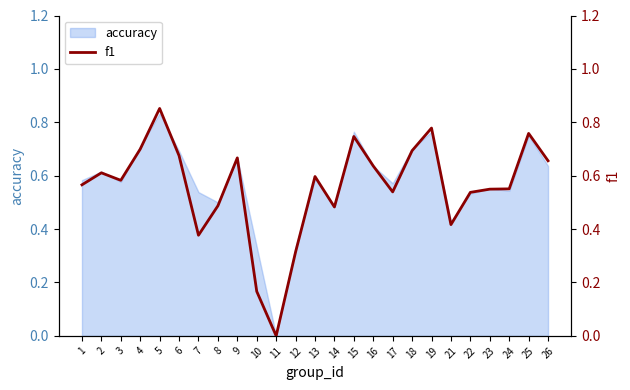

List the labels in order of value, smallest first.

11, 10, 12, 7, 21, 14, 8, 22, 17, 23, 24, 1, 3, 13, 2, 16, 26, 9, 6, 18, 4, 15, 25, 19, 5